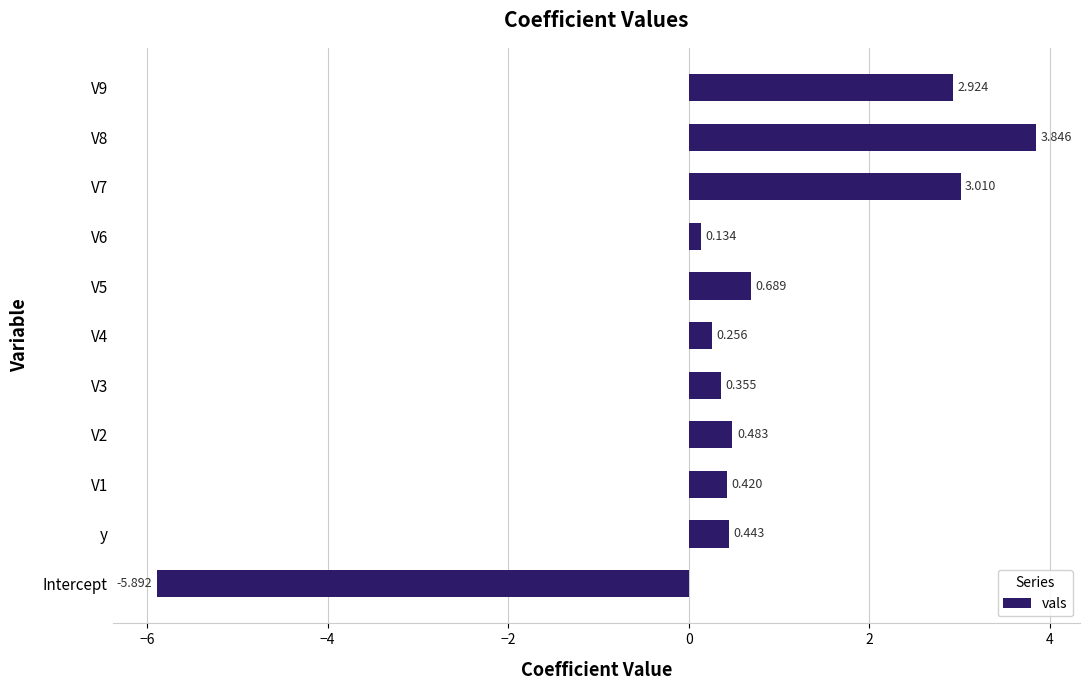

Which label corresponds to the smallest value in the chart?

Intercept